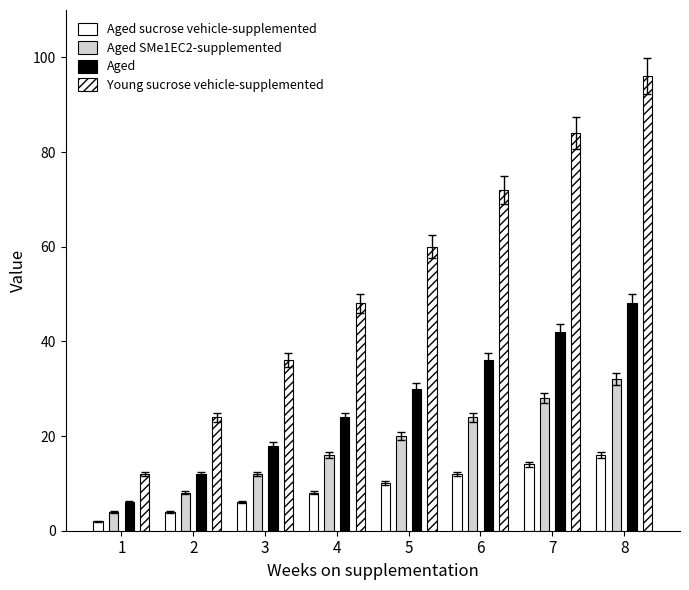

Where does the Aged series first go above 30?

6